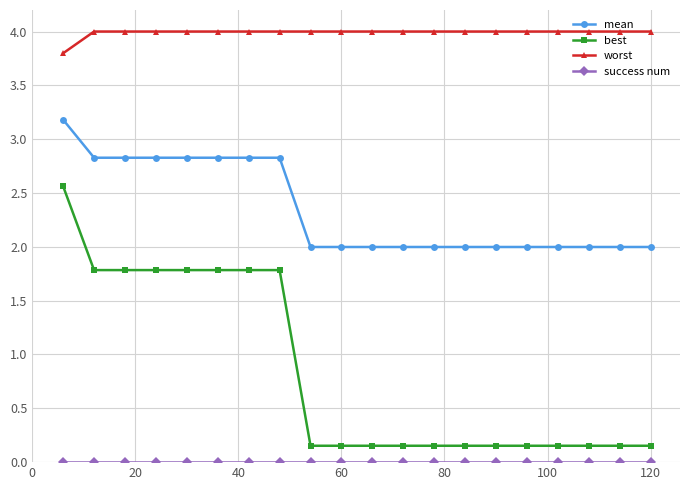

What is the greatest value displayed?

4.0